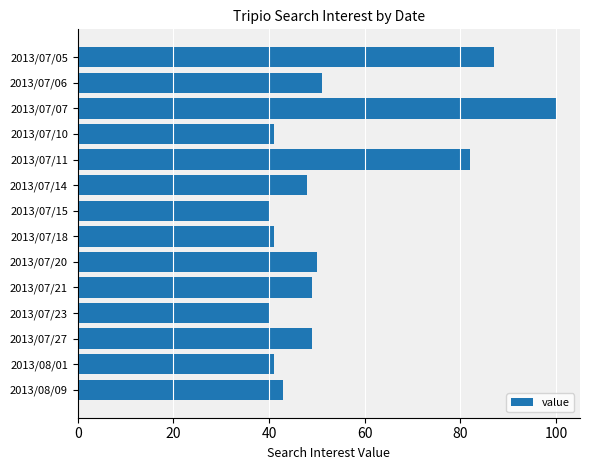

The chart shows a value of 24 at 2013/07/23. True or false?

False